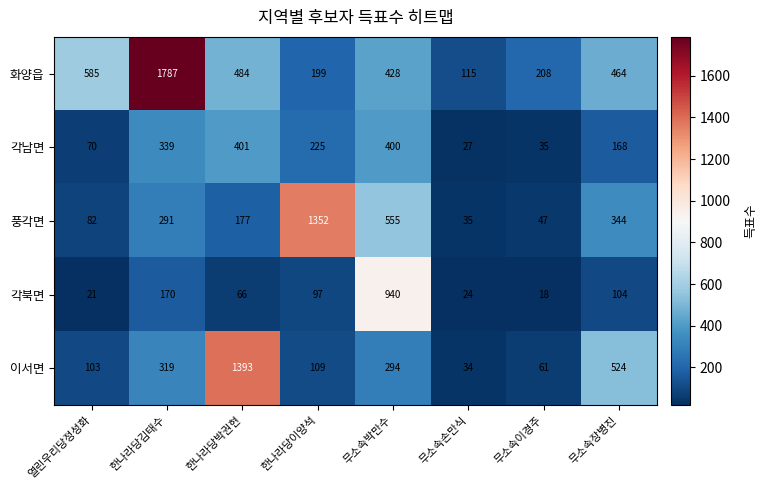

What is the approximate value of 화양읍 at 무소속손만식?

115